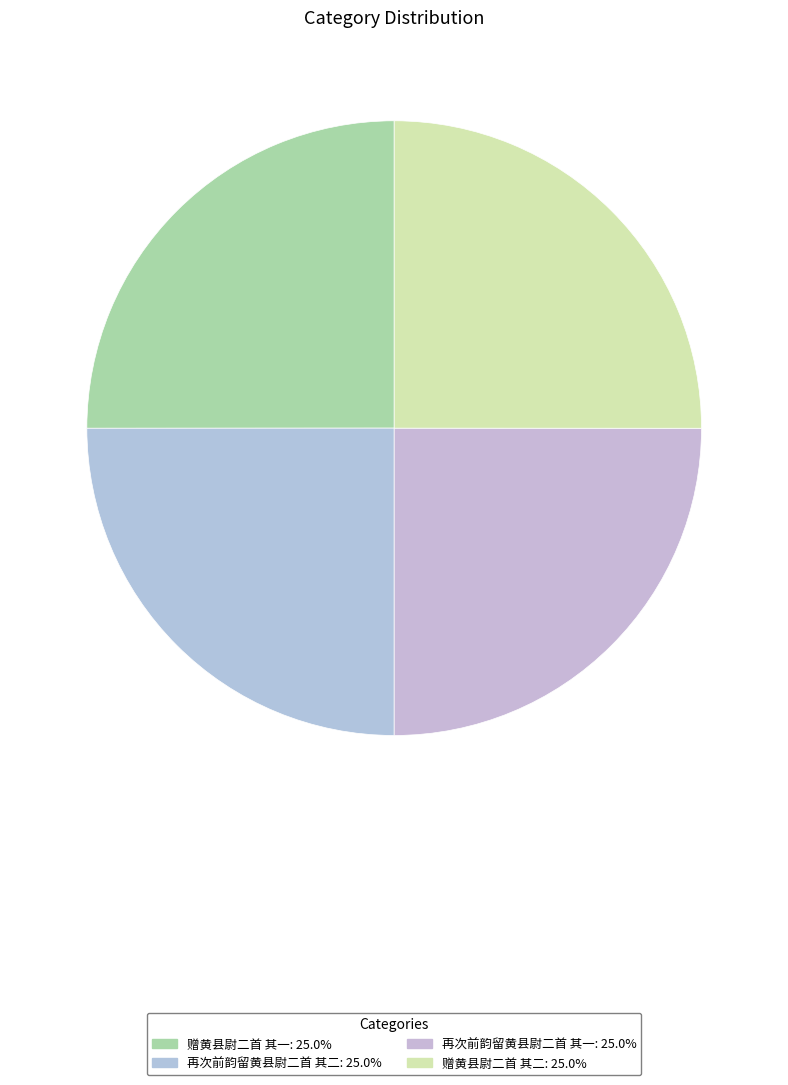

Do 赠黄县尉二首 其二 and 再次前韵留黄县尉二首 其一 together represent more than half of the pie?

No